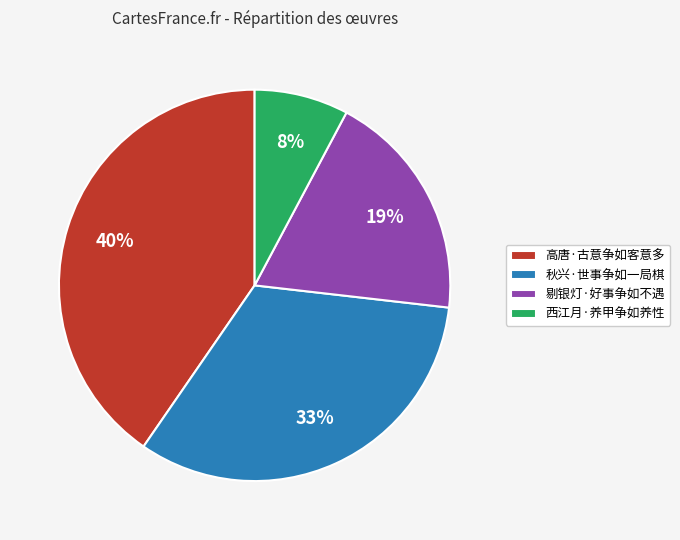

How many slices are in this pie chart?

4